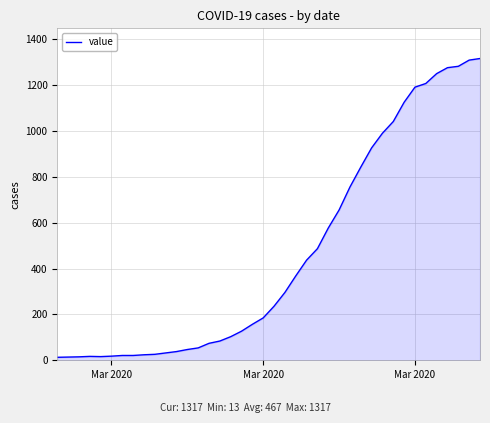

Does the chart display data point markers on the line(s)?

No